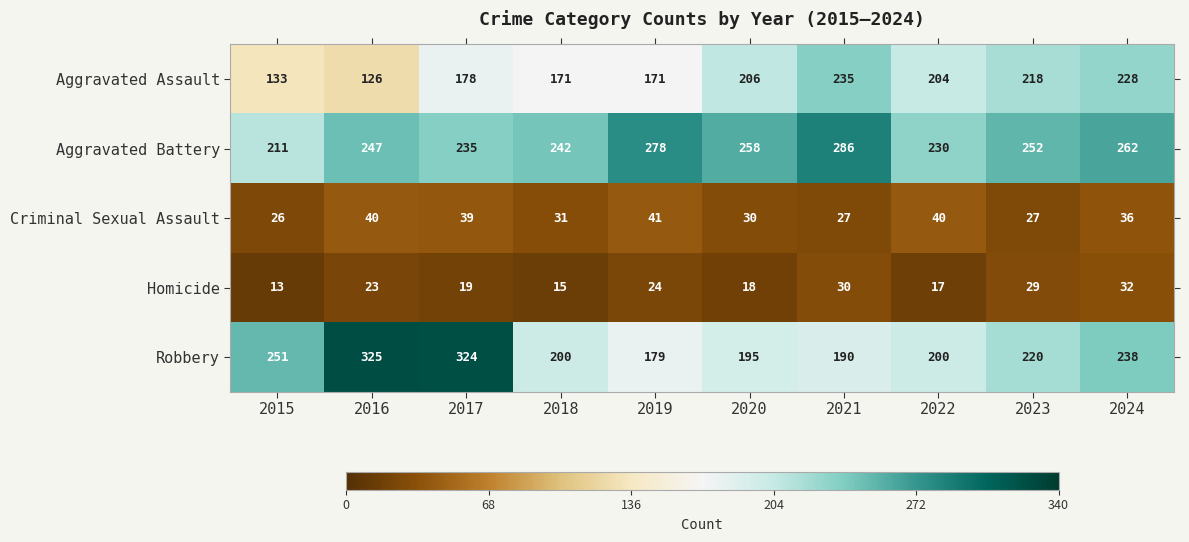

At how many categories does at least one series exceed 291?

2